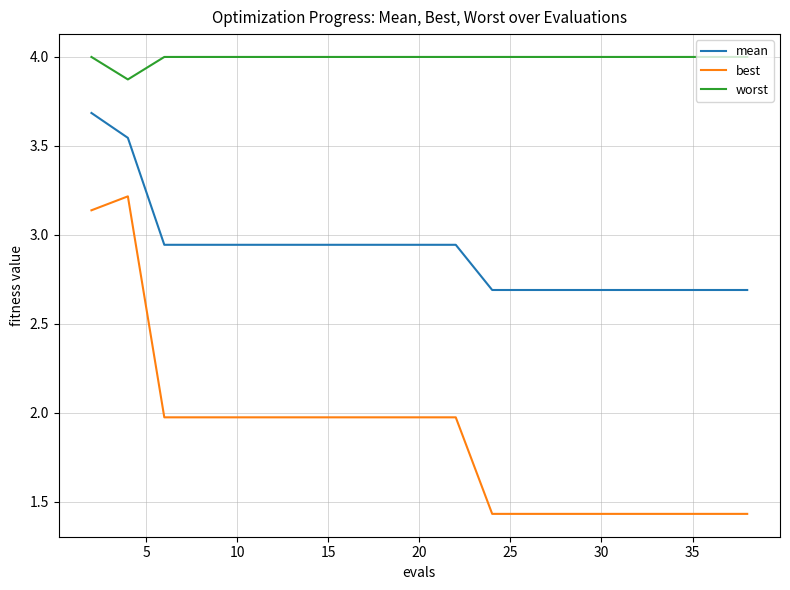

Rank the series by their maximum value, from highest to lowest.

worst, mean, best